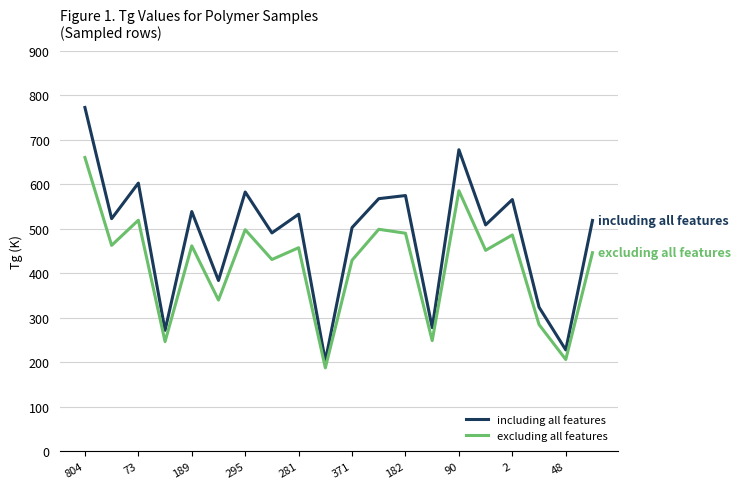

What is the difference between the maximum and minimum values in the including all features series?

570.0